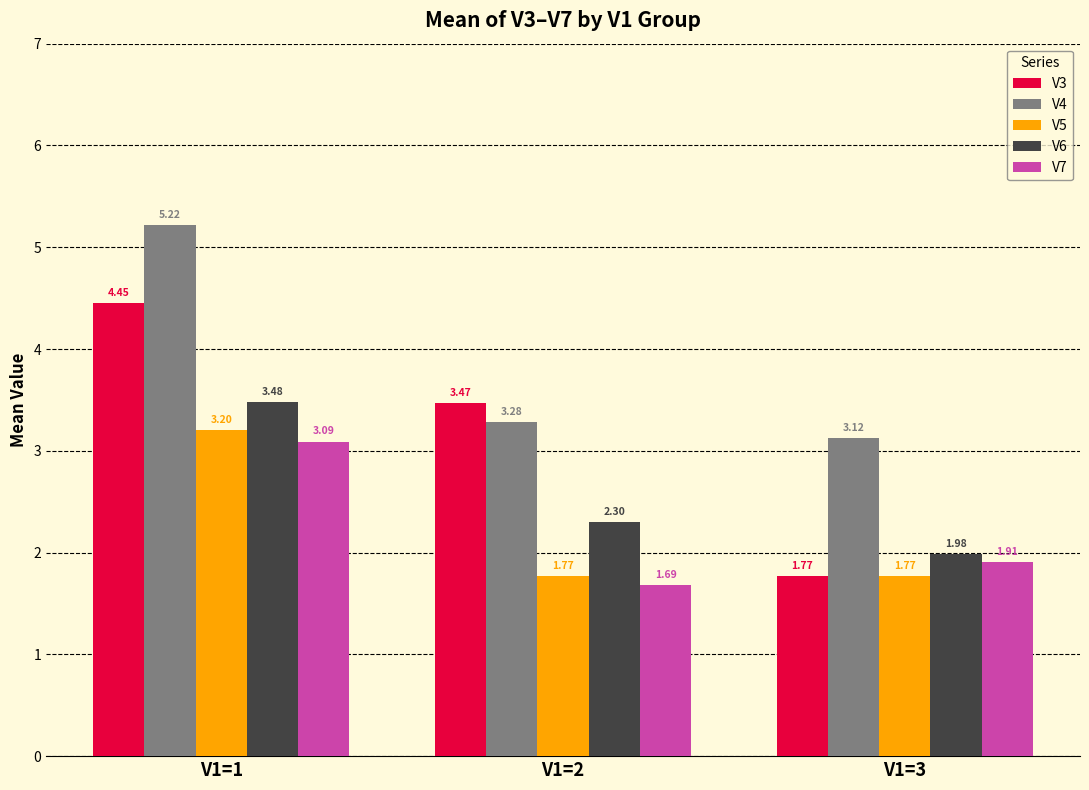

Is it true that V5 equals 4.9 at V1=1?

False